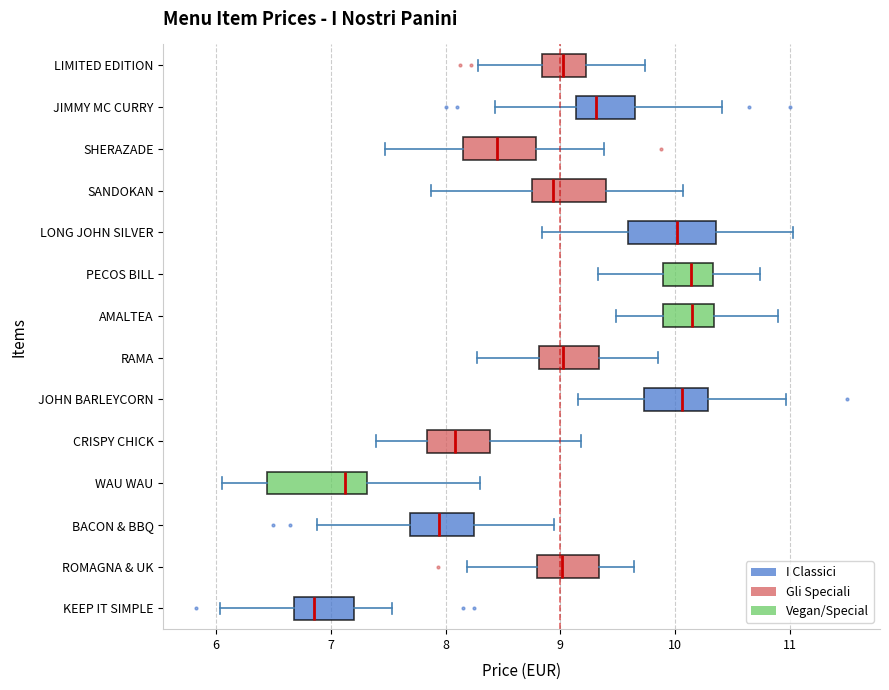

Which box is the widest, from its left edge to its right edge?

WAU WAU